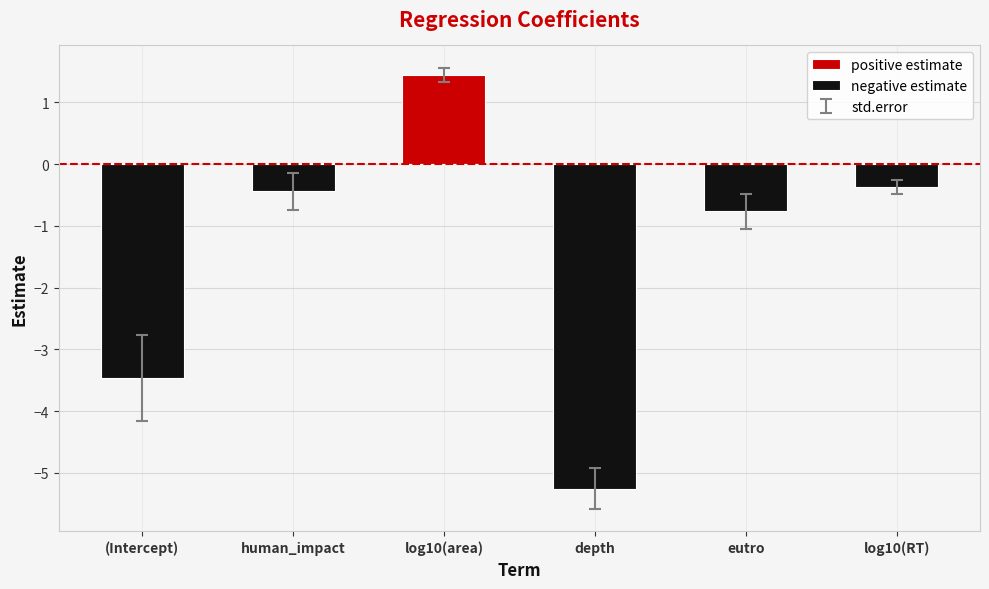

Reading right to left, list all the values displayed in this chart.

positive estimate: 0.0	0.0	0.0	1.4	0.0	0.0
negative estimate: -0.4	-0.8	-5.3	0.0	-0.4	-3.5